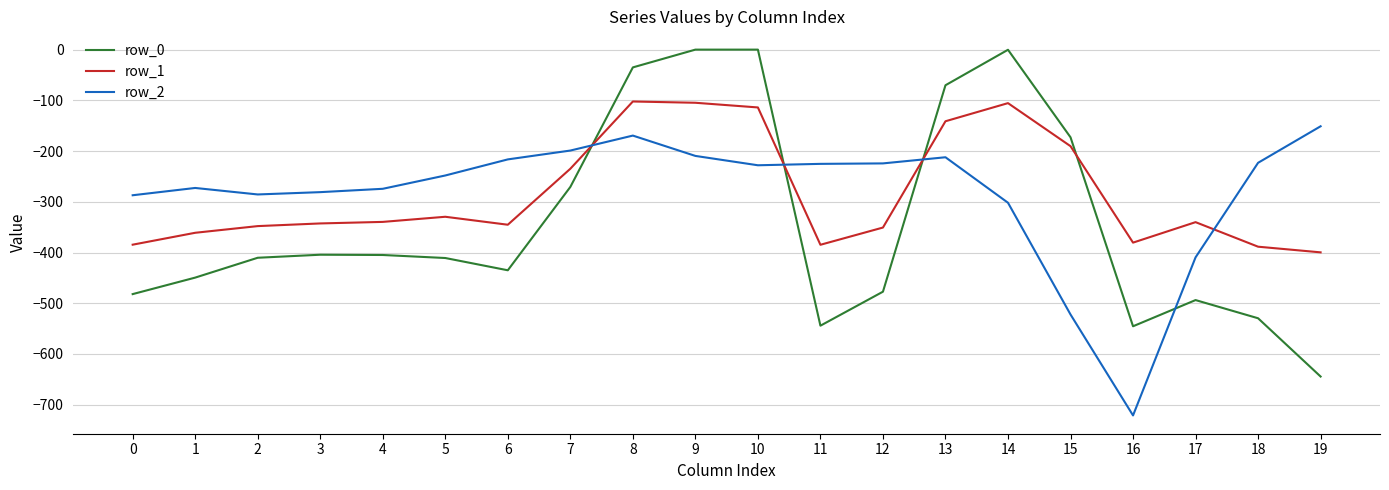

What is the total value across all series at 12?

-1052.3